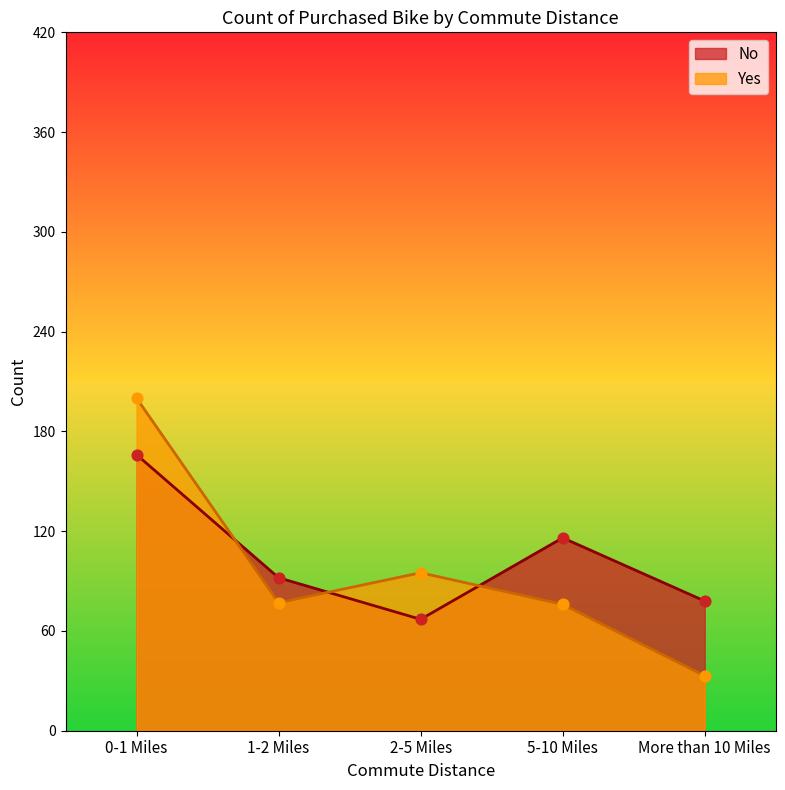

Which series reaches the minimum Y coordinate?

Yes